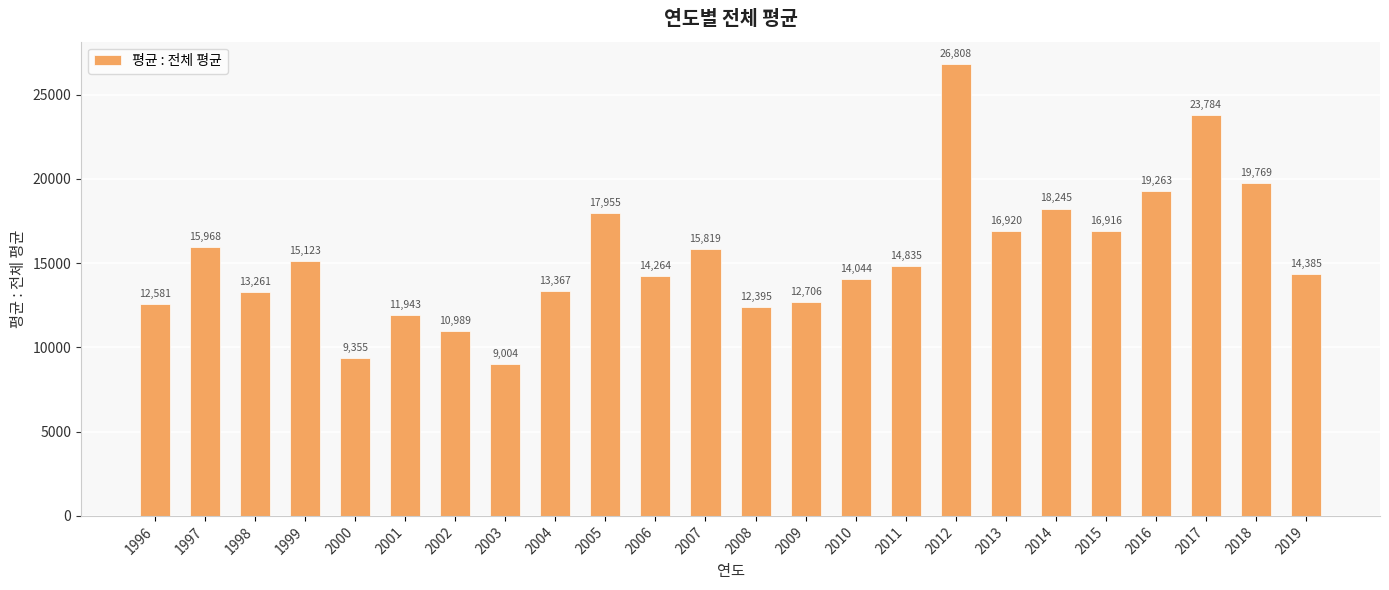

What is the difference between the second highest and minimum values?

14780.4